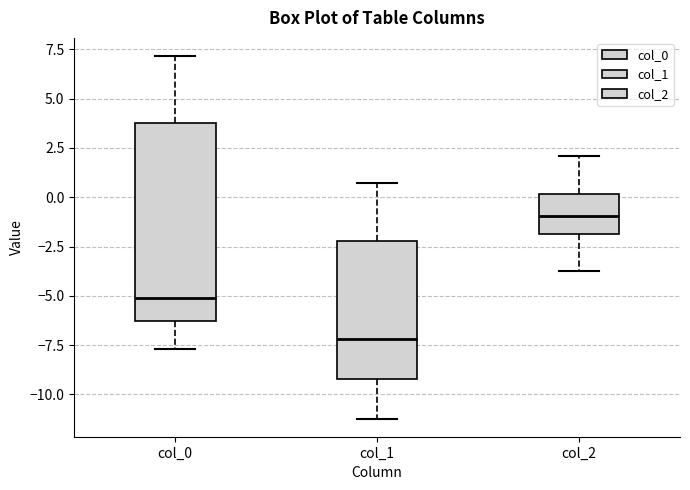

Which box's median line is the highest?

col_2